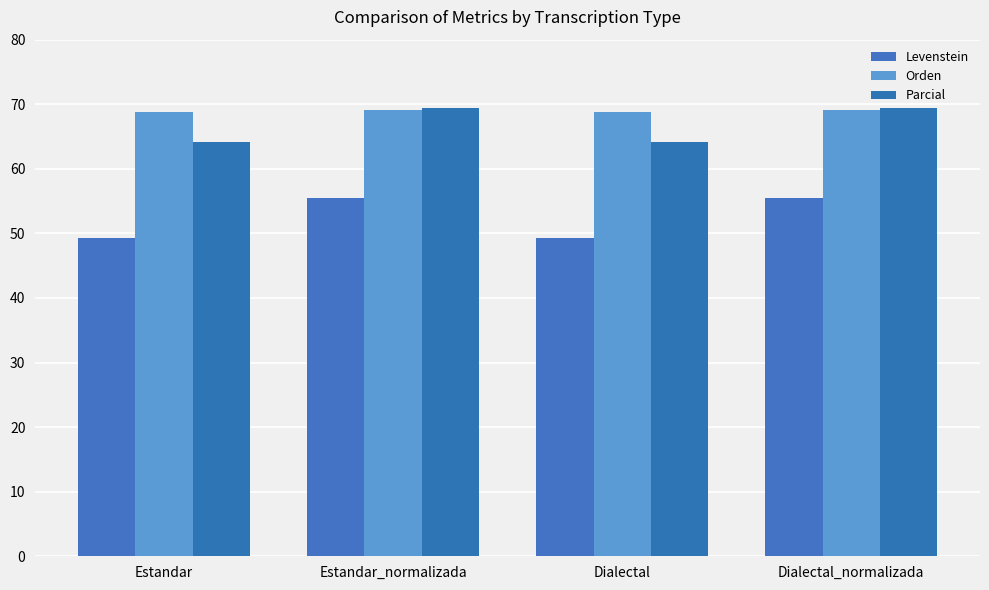

Which series has the widest spread of values?

Levenstein